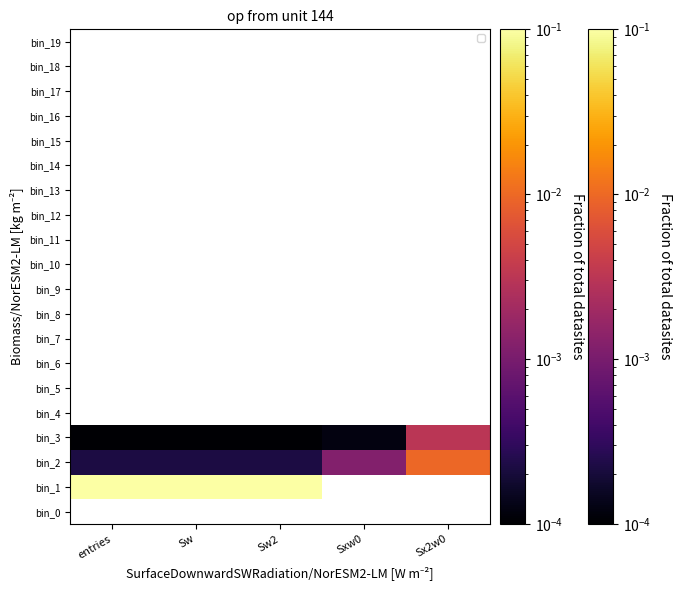

Which has a higher value, Sxw0 or Sw2?

Sw2